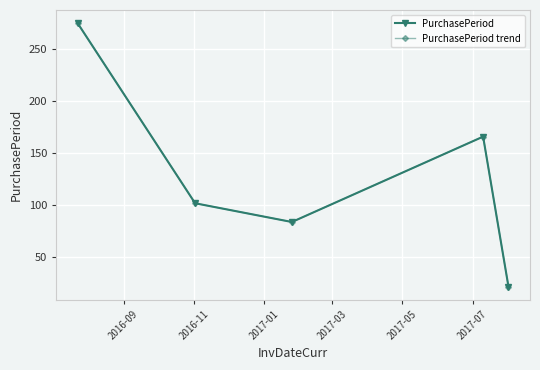

True or false: PurchasePeriod and PurchasePeriod trend intersect in this chart.

False